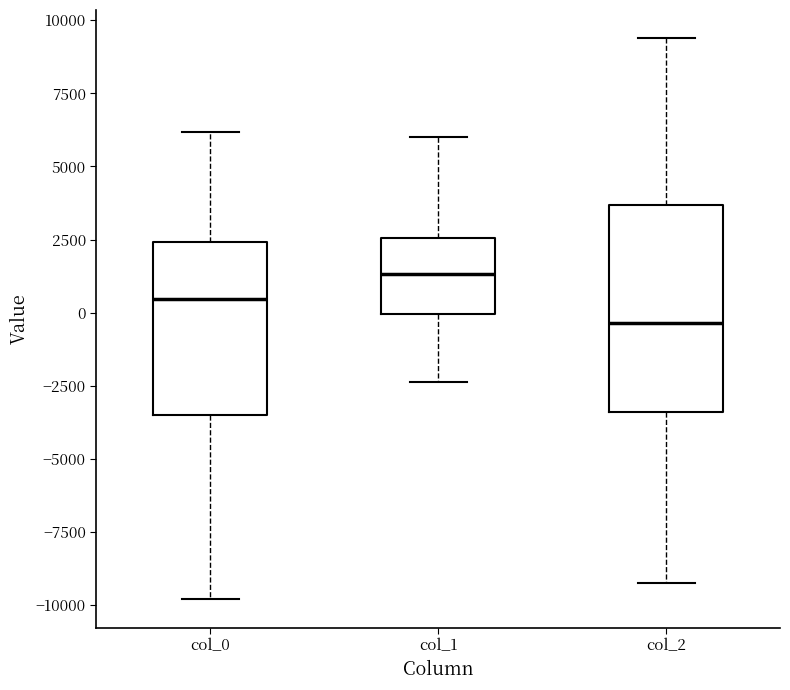

Comparing the boxes themselves (not the whiskers), which one is the tallest?

col_2